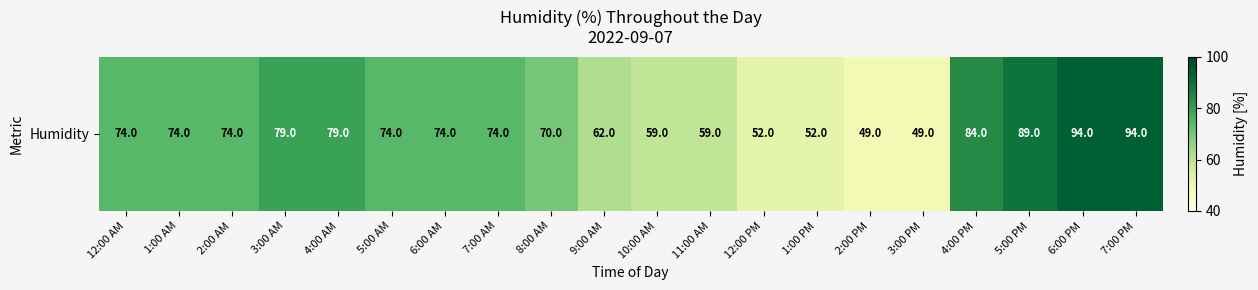

Approximately how many times larger is the value at 2:00 PM compared to 3:00 AM?

0.6